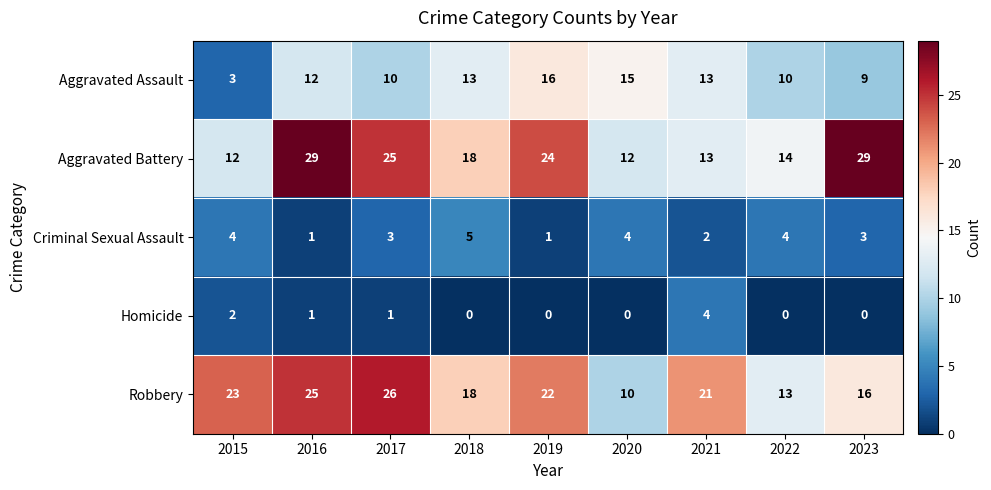

At which label does Robbery reach its peak?

2017